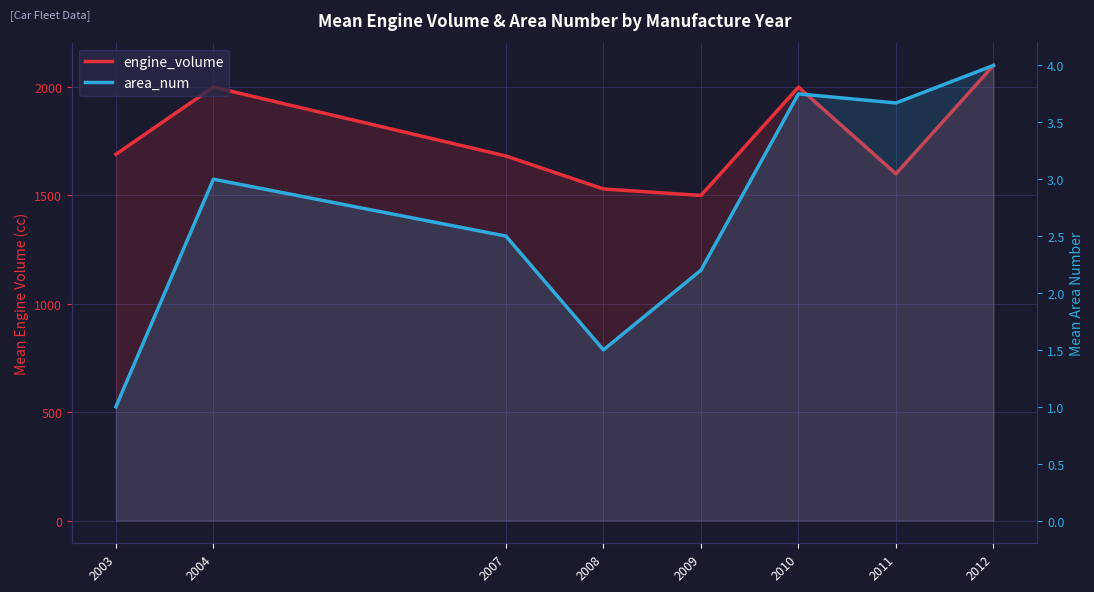

Where does the engine_volume series first go above 1690?

2004